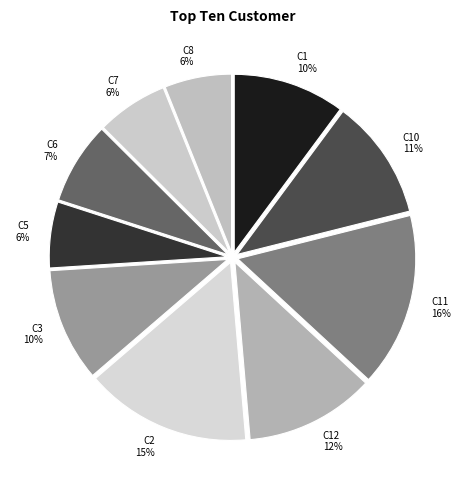

How many segments does this pie chart have?

10